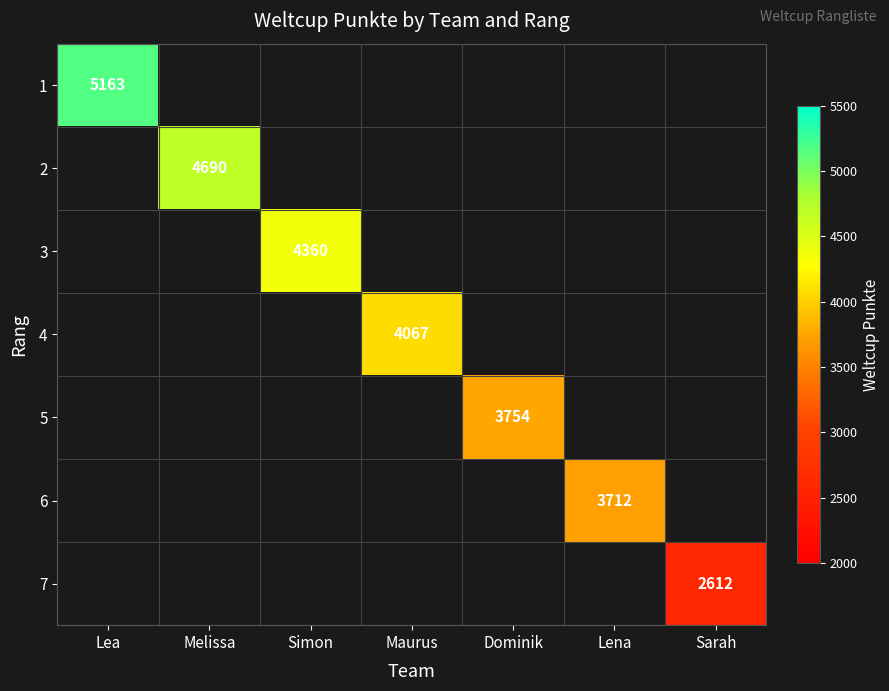

Is the value of 3 at Simon greater than the value of 5 at Dominik?

Yes